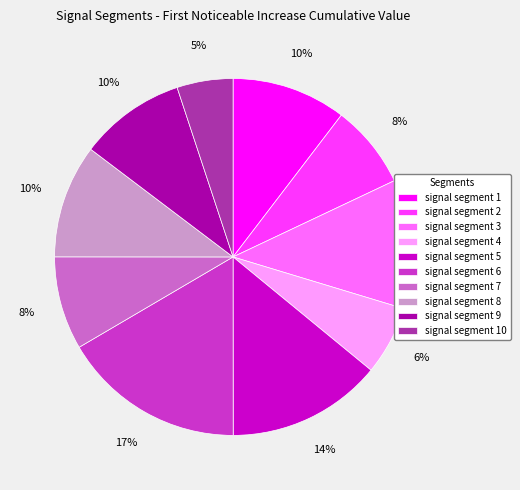

Is signal segment 8 the majority of the pie?

No